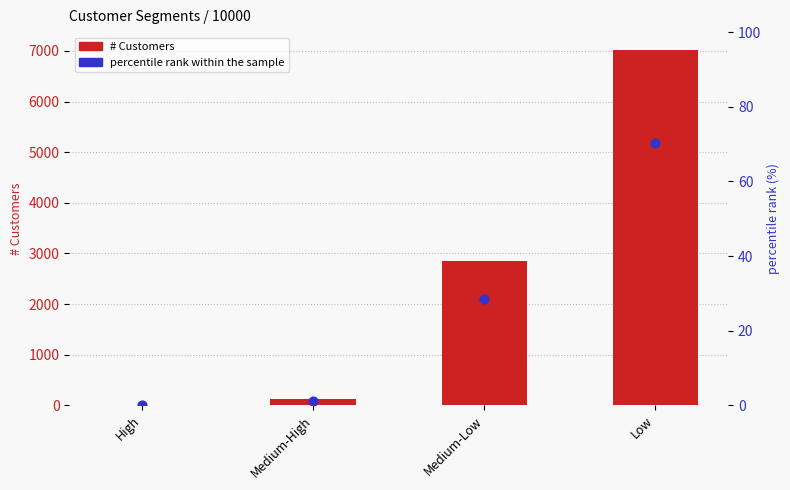

Which series reaches the maximum Y coordinate?

# Customers